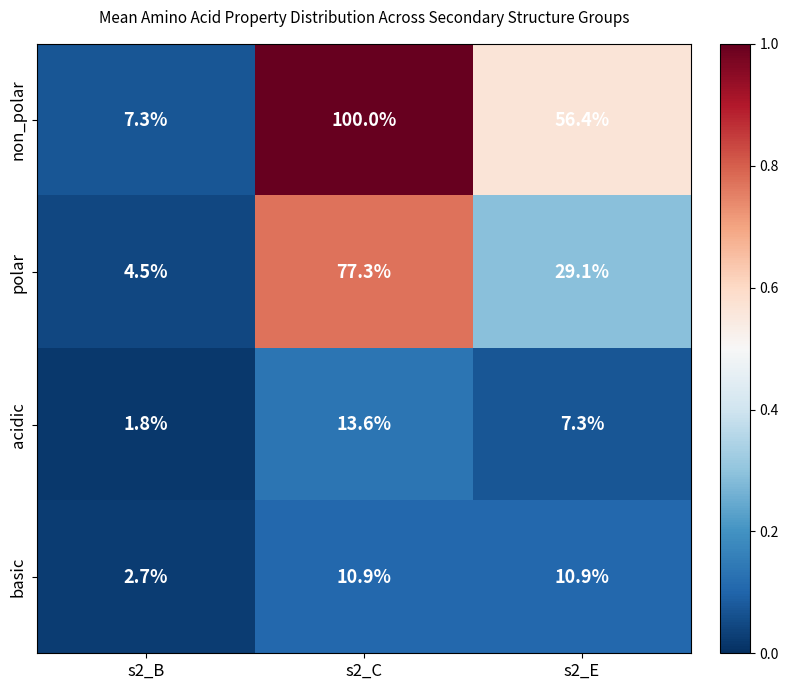

Where is polar nearest to the value 40?

s2_E